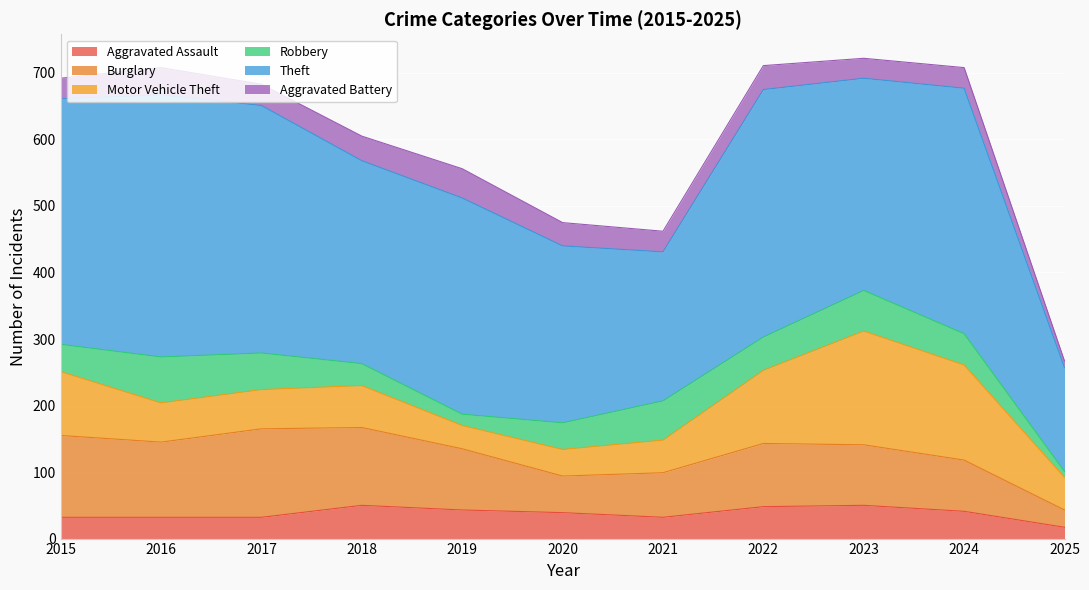

How many interior local valleys does the Aggravated Battery series have?

3